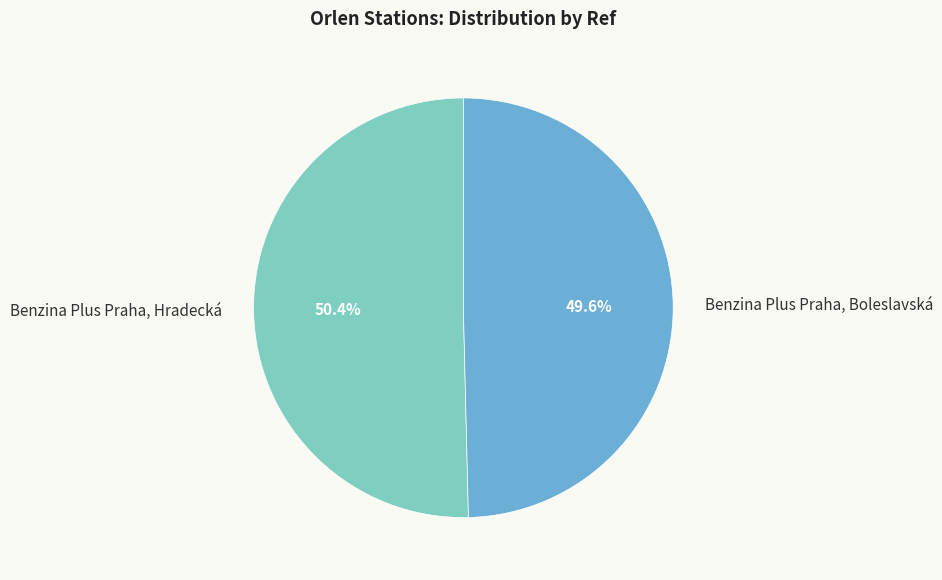

Count the number of slices in the pie.

2